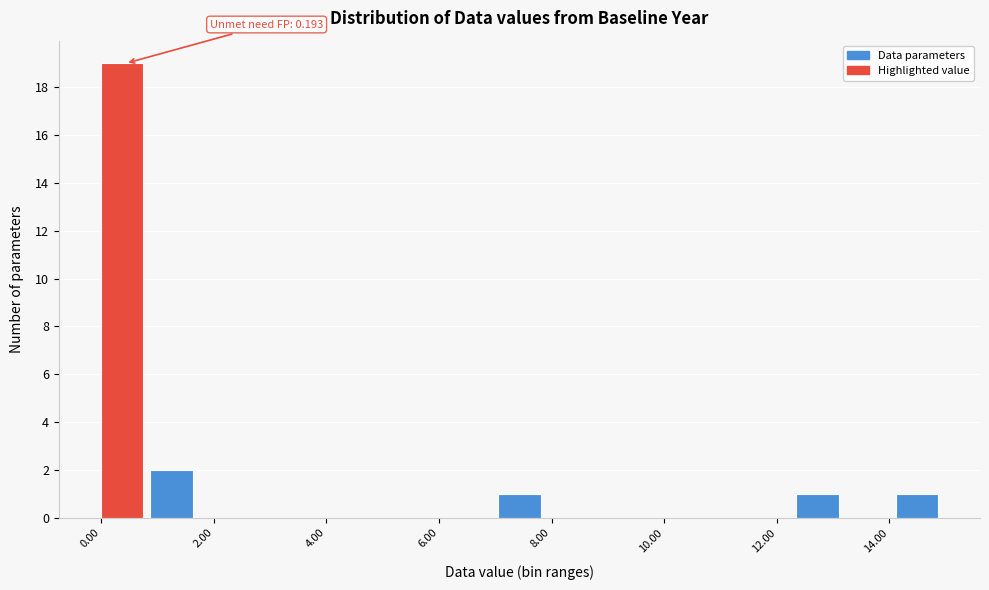

Which range on the x-axis has the tallest bar?

0.0 to 0.8